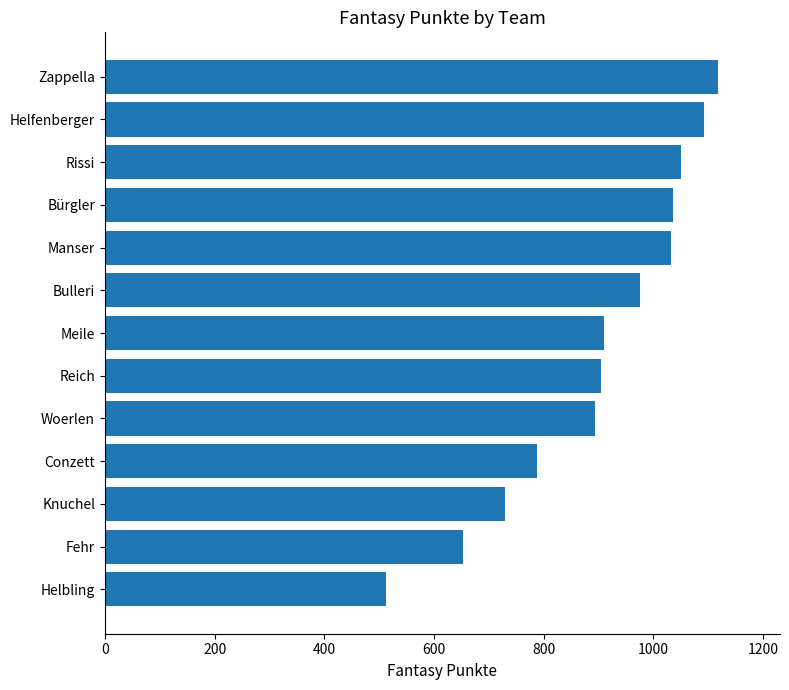

How many series are shown in this chart?

1